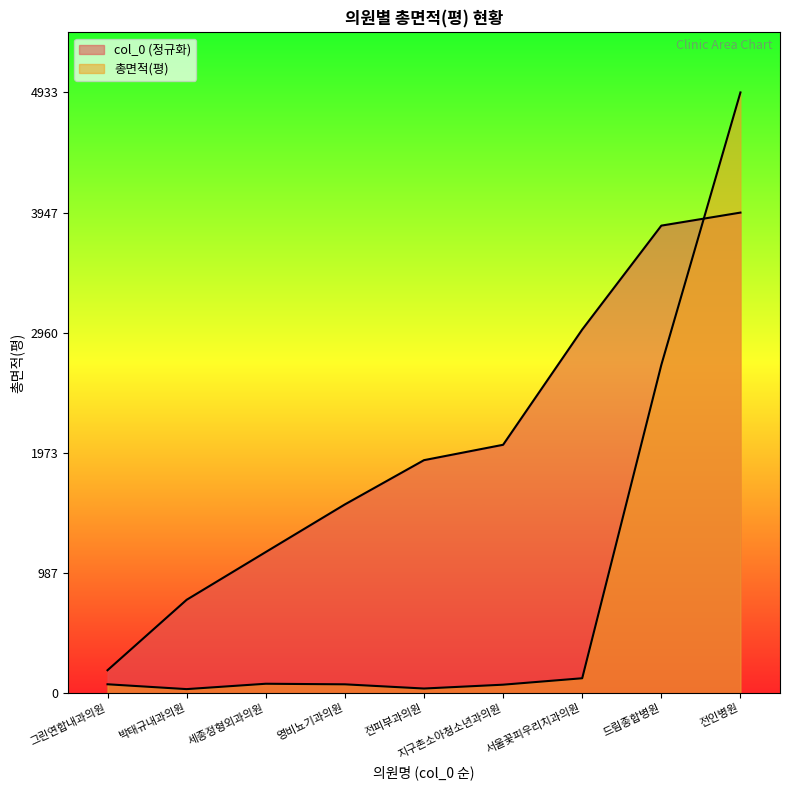

What is the label of the 4th point from the left?

영비뇨기과의원